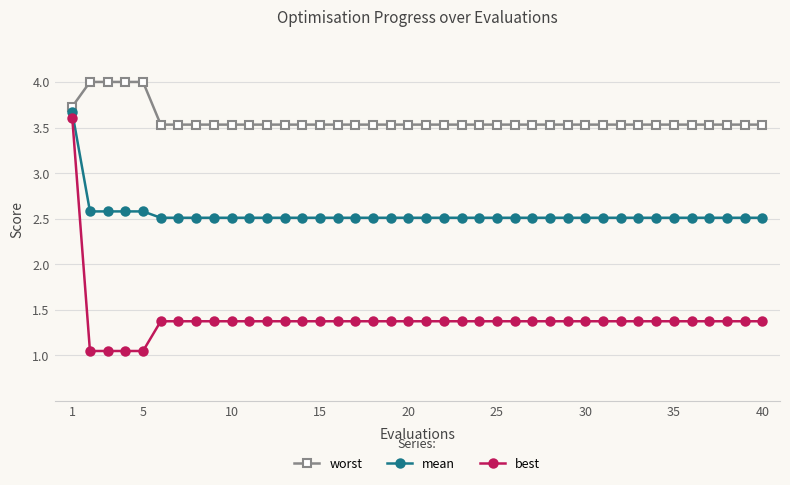

Does the chart have visible grid lines?

Yes